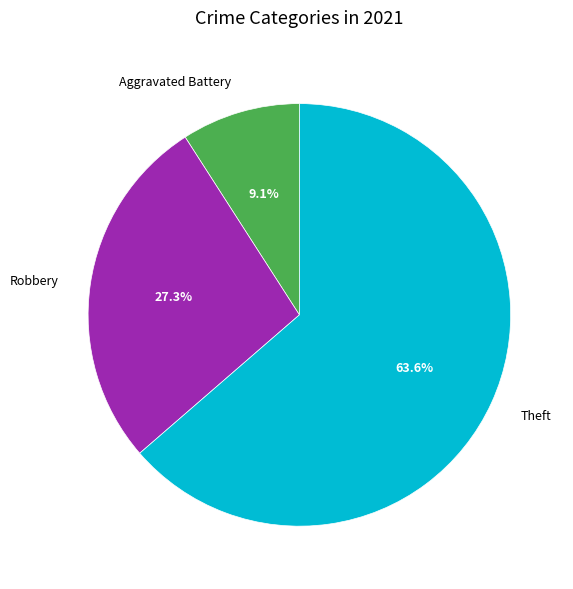

Rank the categories by value from lowest to highest.

Aggravated Battery, Robbery, Theft